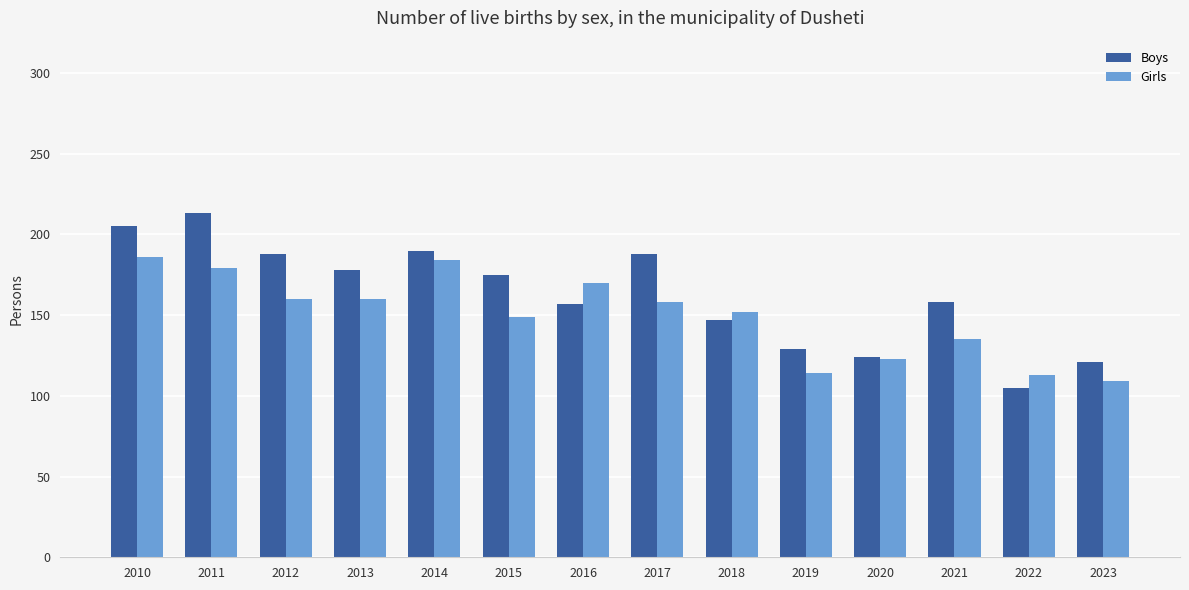

What is the approximate value of Girls at 2017, to the nearest 10?

160